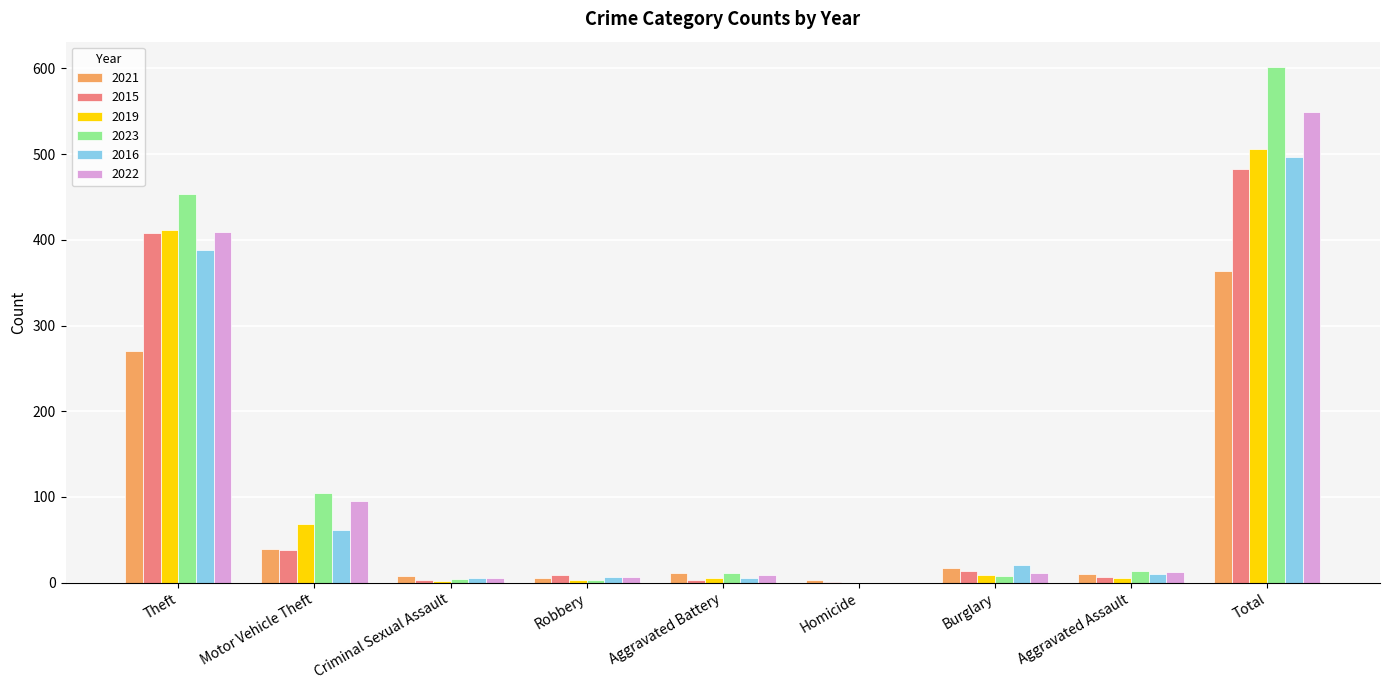

True or false: 2019 has a value of 0 at Homicide.

True